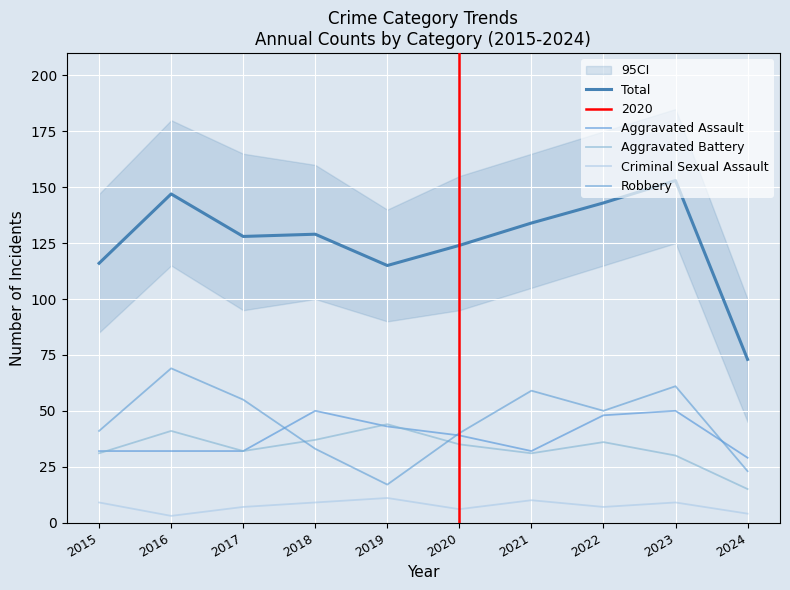

Does the chart display data point markers on the line(s)?

No